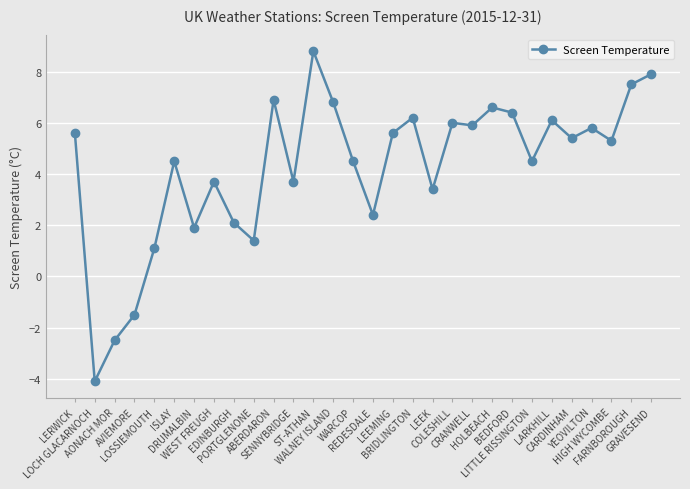

Which category has the lowest value across all series?

LOCH GLACARNOCH